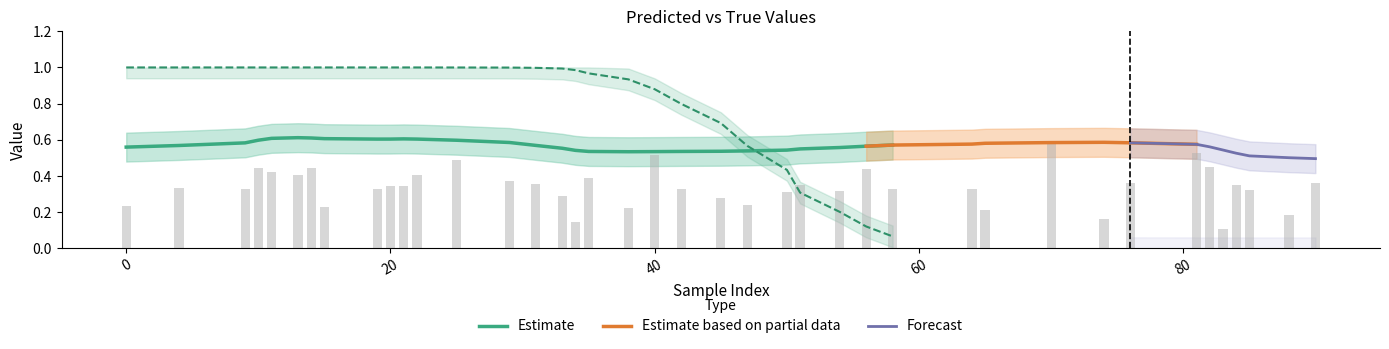

Reading left to right, transcribe all the data shown in this chart.

0.2	0.3	0.3	0.4	0.4	0.4	0.4	0.2	0.3	0.3	0.3	0.4	0.5	0.4	0.4	0.3	0.1	0.4	0.2	0.5	0.3	0.3	0.2	0.3	0.3	0.3	0.4	0.3	0.3	0.2	0.6	0.2	0.4	0.5	0.4	0.1	0.3	0.3	0.2	0.4